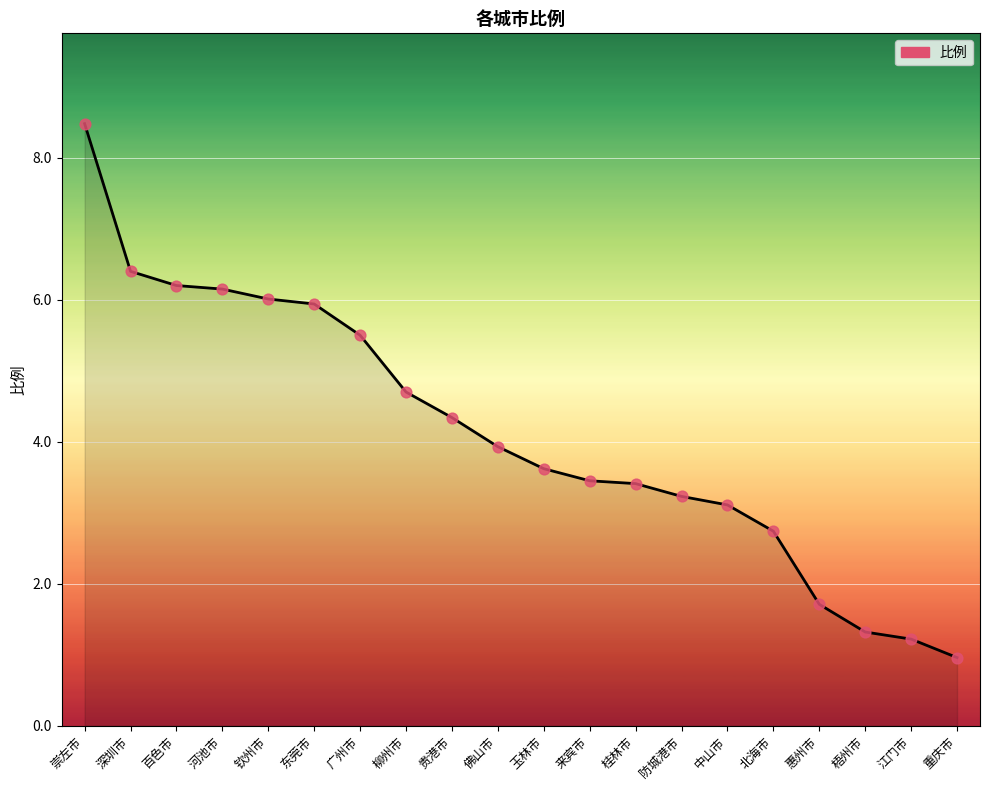

Between 来宾市 and 江门市, which is larger?

来宾市